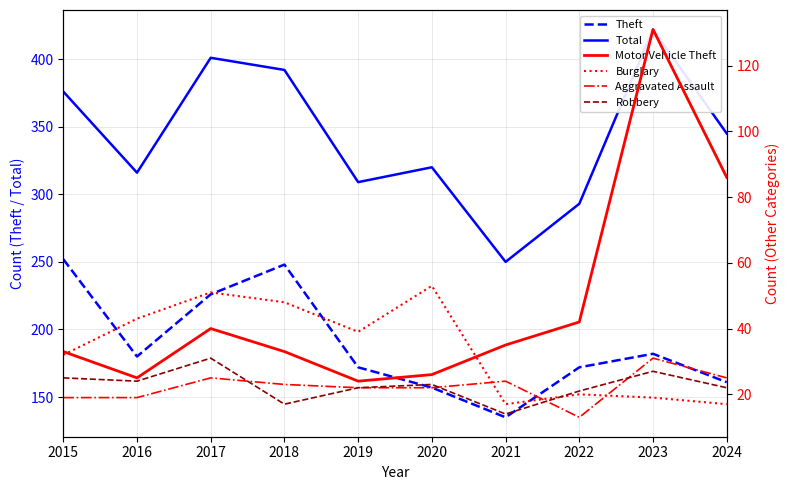

Which series changed the most between 2015 and 2024?

Theft